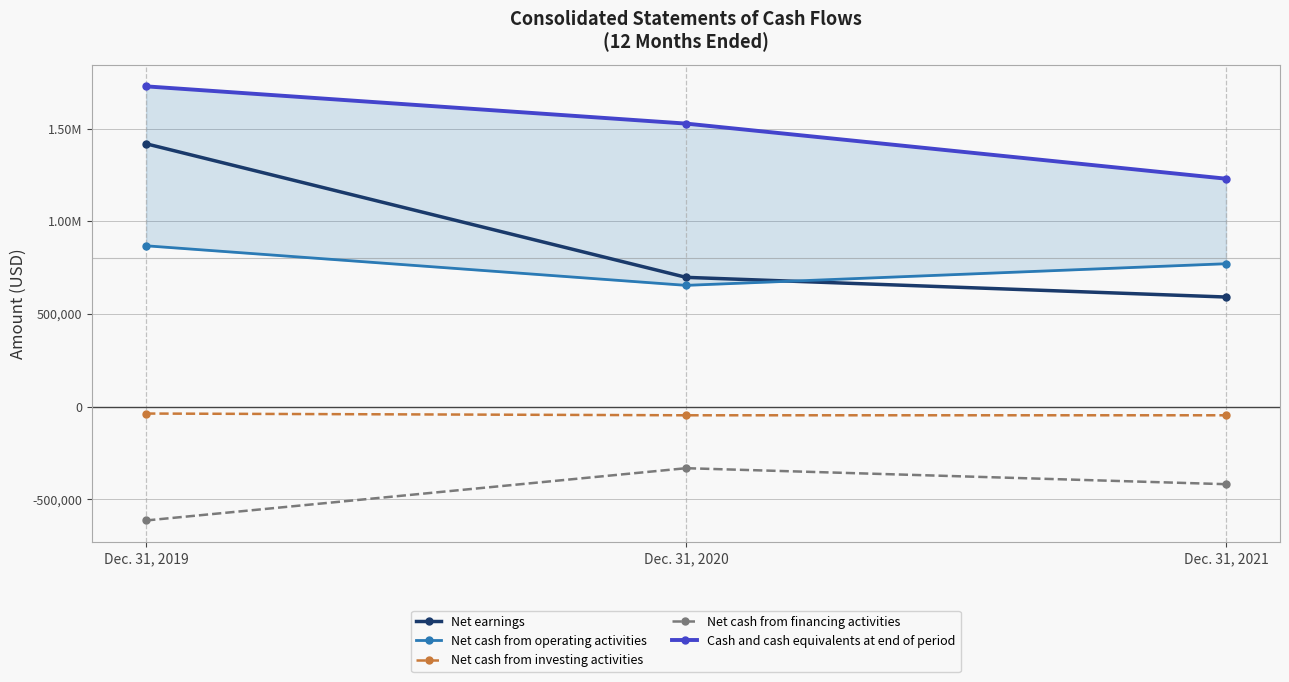

What is the approximate value of Net earnings at Dec. 31, 2021, to the nearest 50?

592000